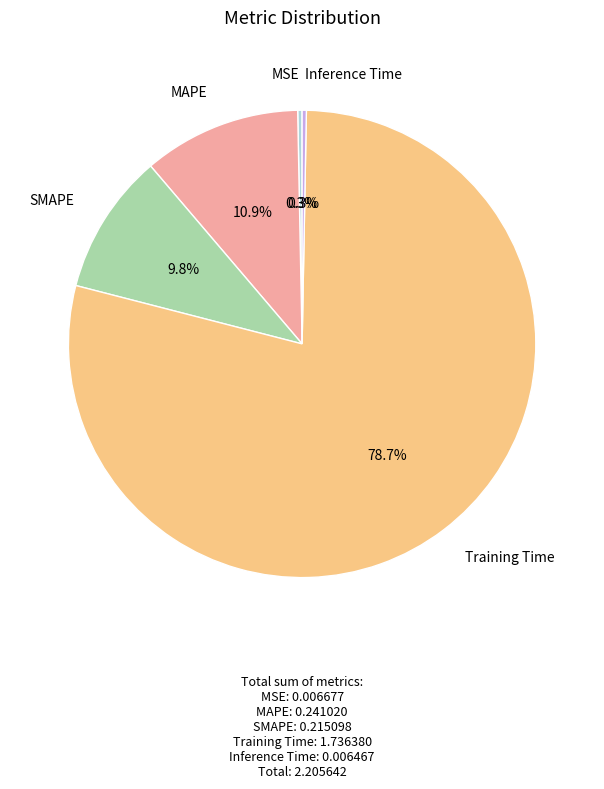

Which category has the biggest portion of the pie?

Training Time